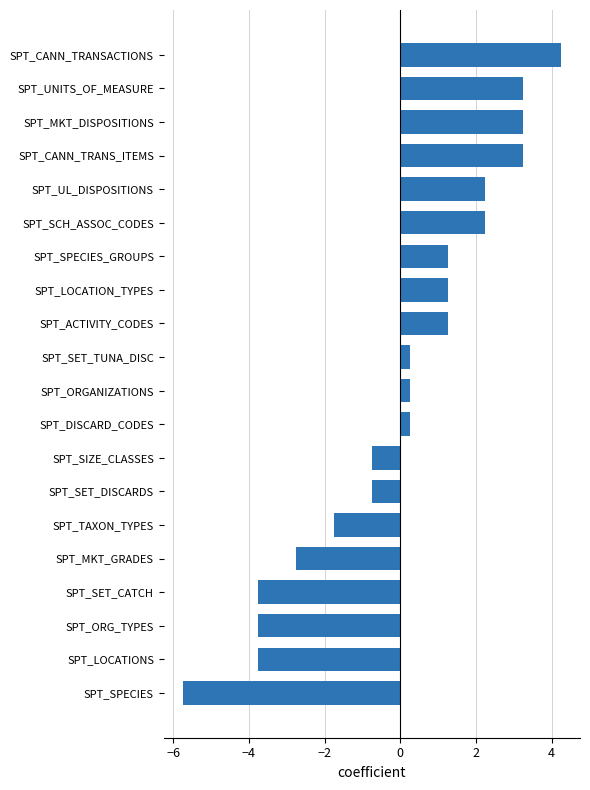

Does the chart contain any negative values?

Yes